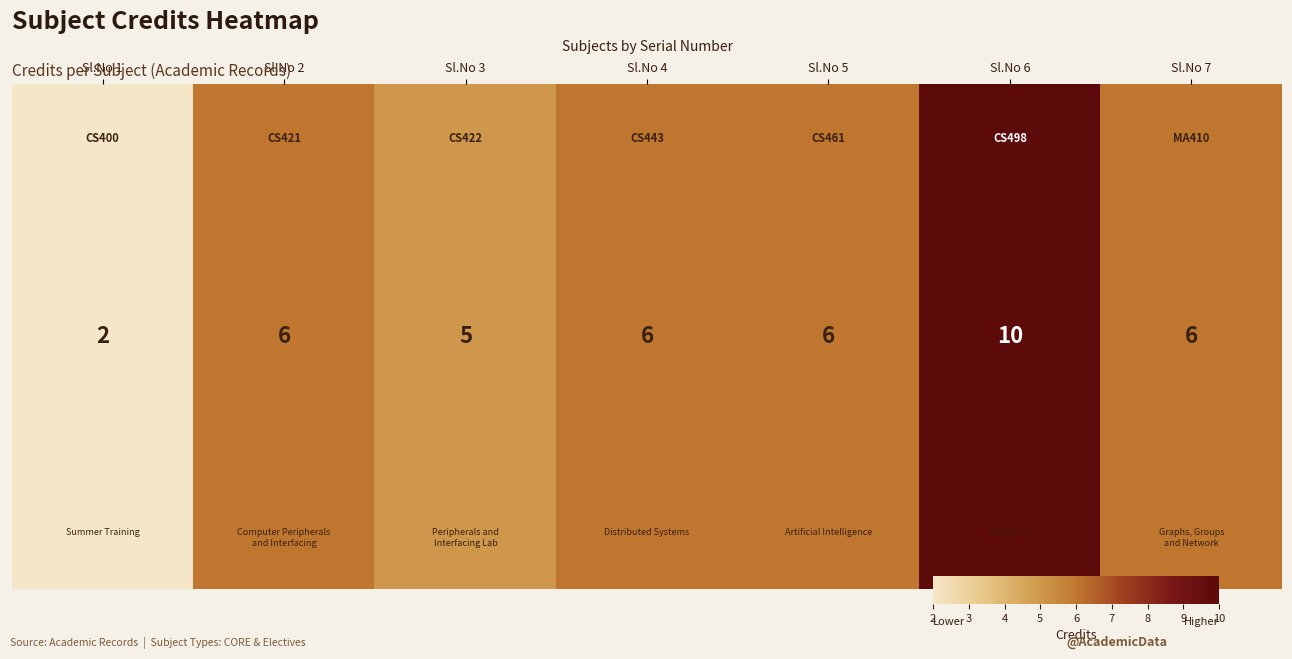

The chart shows a value of 7 at Sl.No 3. True or false?

False